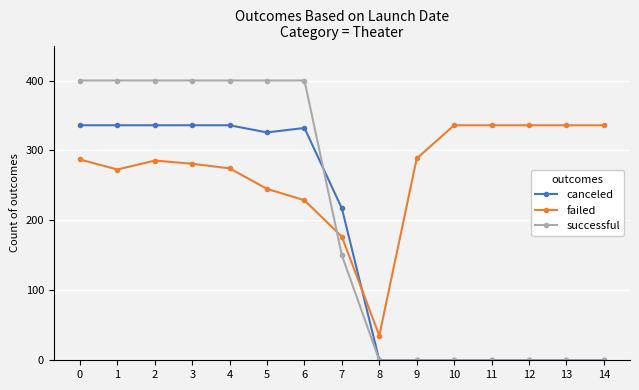

How many distinct data groups are displayed?

3